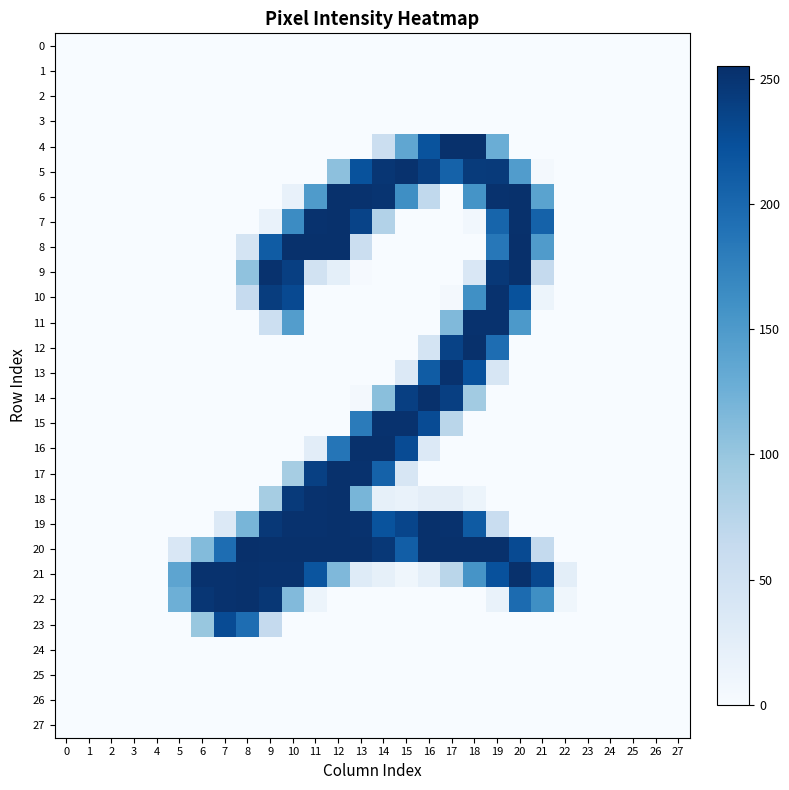

What is the difference between the highest and lowest values at 19?

254